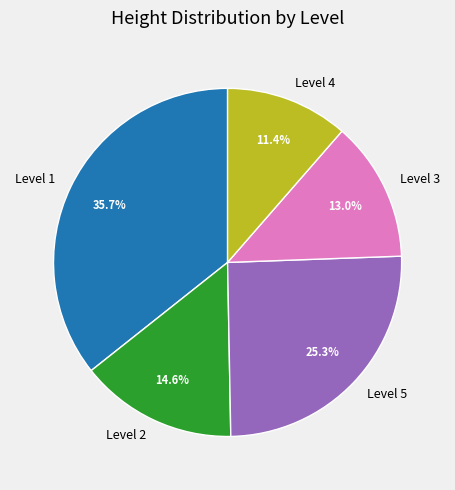

Does Level 3 account for over 50% of the chart?

No